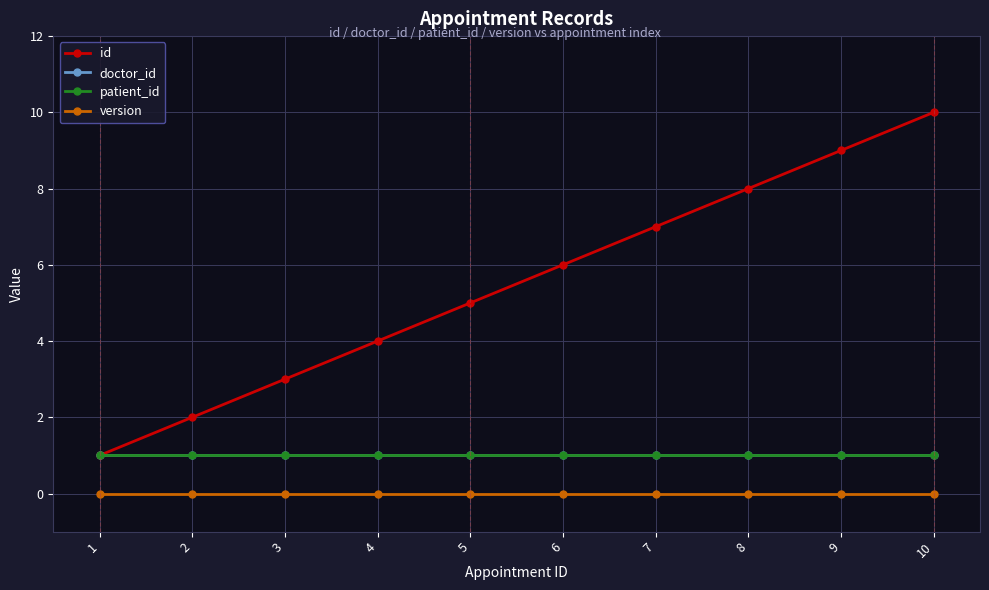

Reading left to right, transcribe all the data shown in this chart.

id: 1=1	2=2	3=3	4=4	5=5	6=6	7=7	8=8	9=9	10=10
doctor_id: 1=1	2=1	3=1	4=1	5=1	6=1	7=1	8=1	9=1	10=1
patient_id: 1=1	2=1	3=1	4=1	5=1	6=1	7=1	8=1	9=1	10=1
version: 1=0	2=0	3=0	4=0	5=0	6=0	7=0	8=0	9=0	10=0